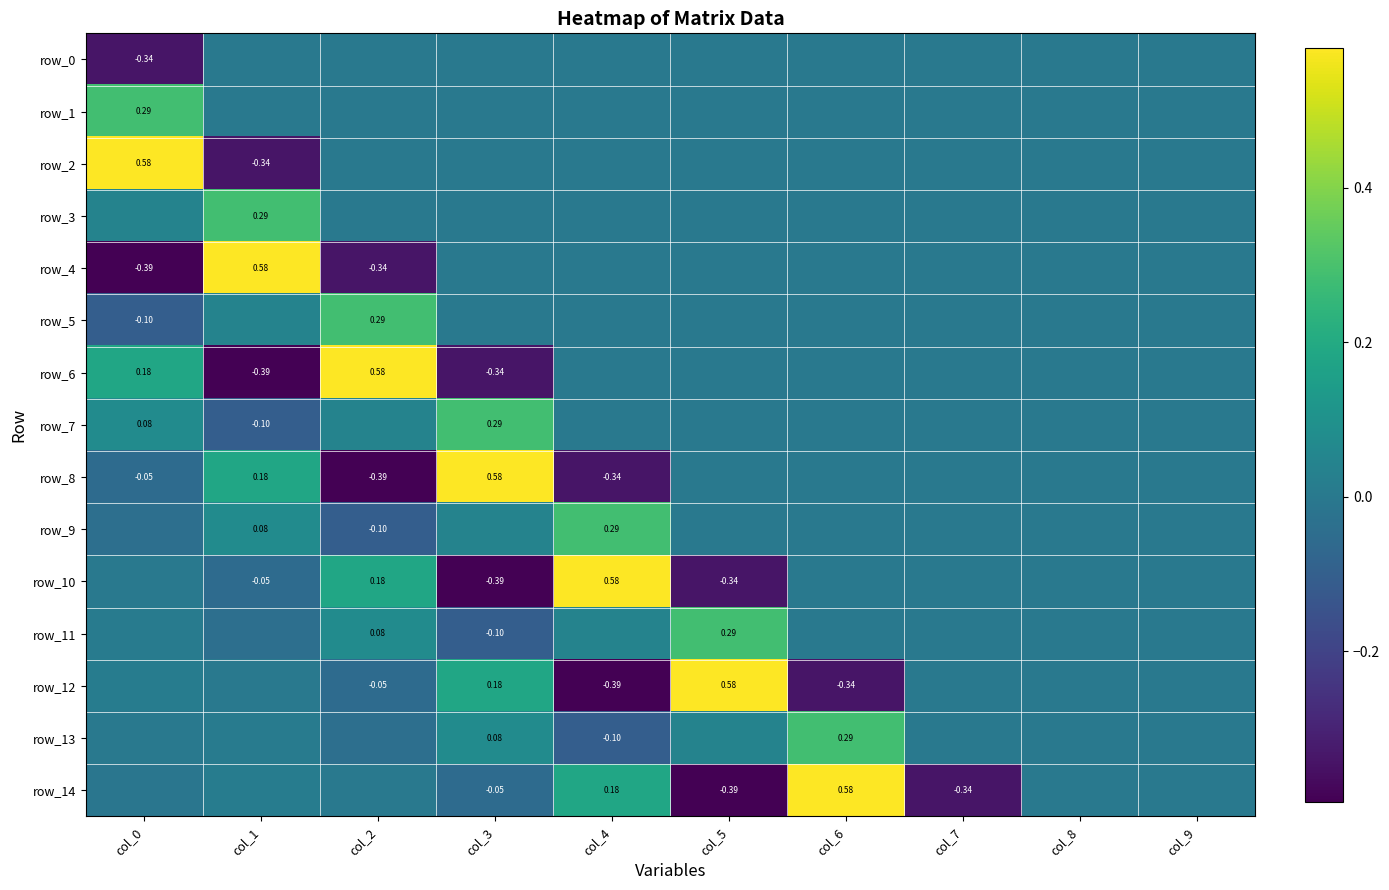

What is the lowest value of the row_4 series?

-0.4